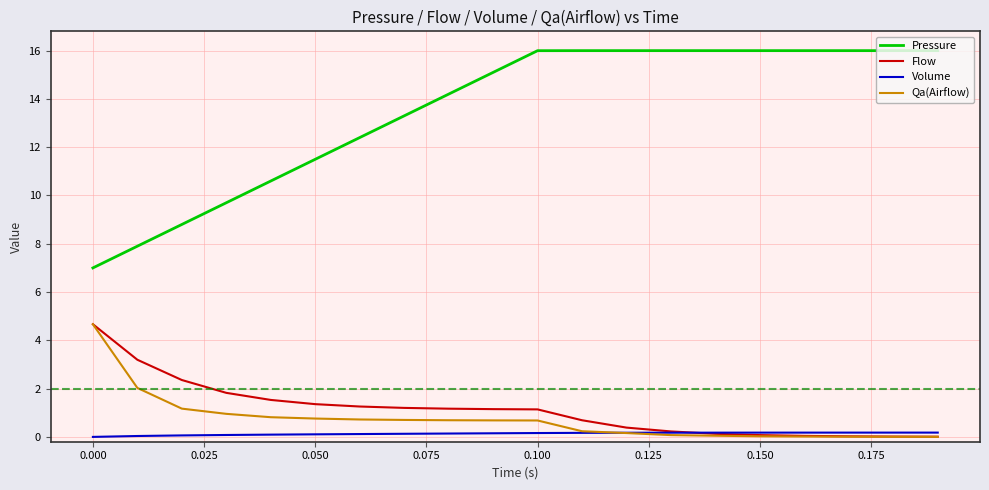

True or false: Flow and Pressure cross at least once.

False